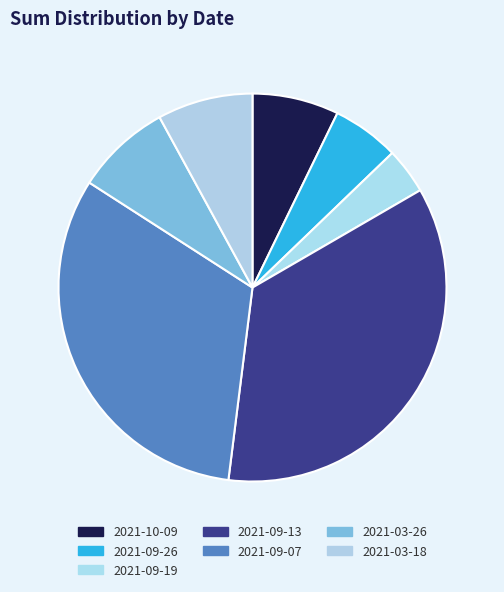

How many slices are in this pie chart?

7